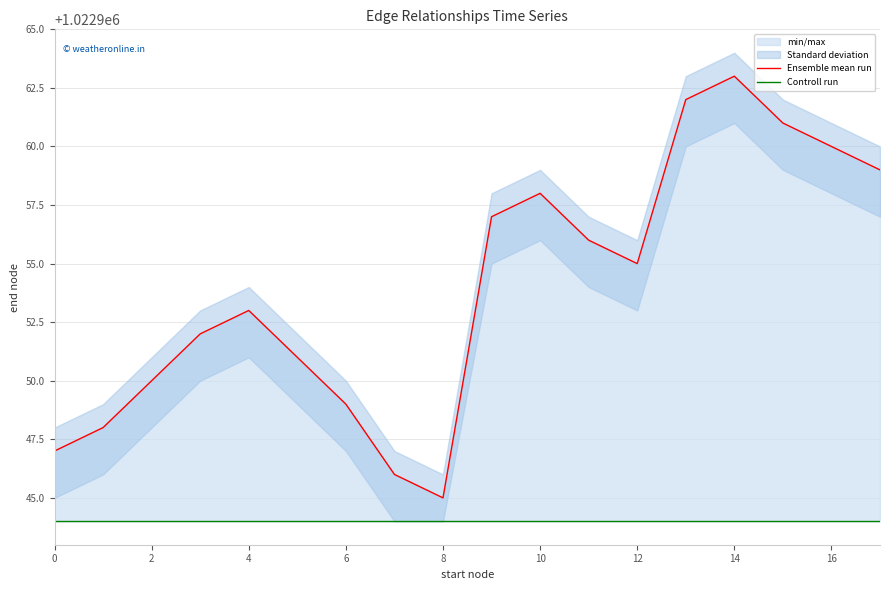

What is the value of the Ensemble mean run point at the 2nd from the left?

1022948